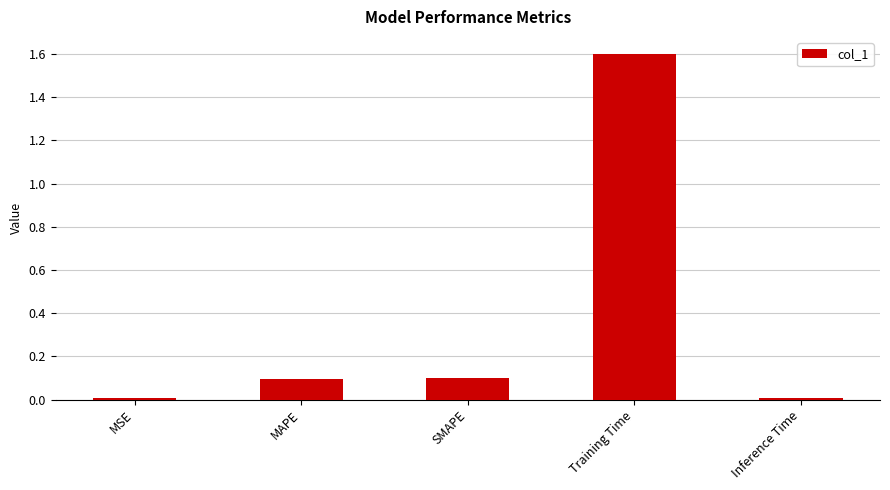

Which category has the highest value across all series?

Training Time